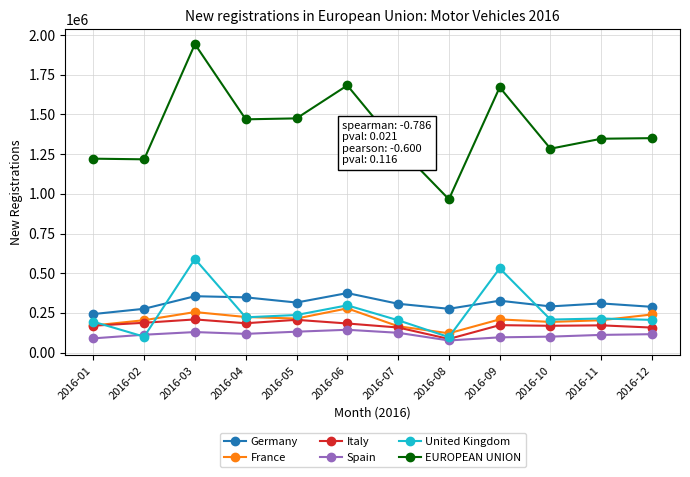

What is the sum of all Italy values?

2053095